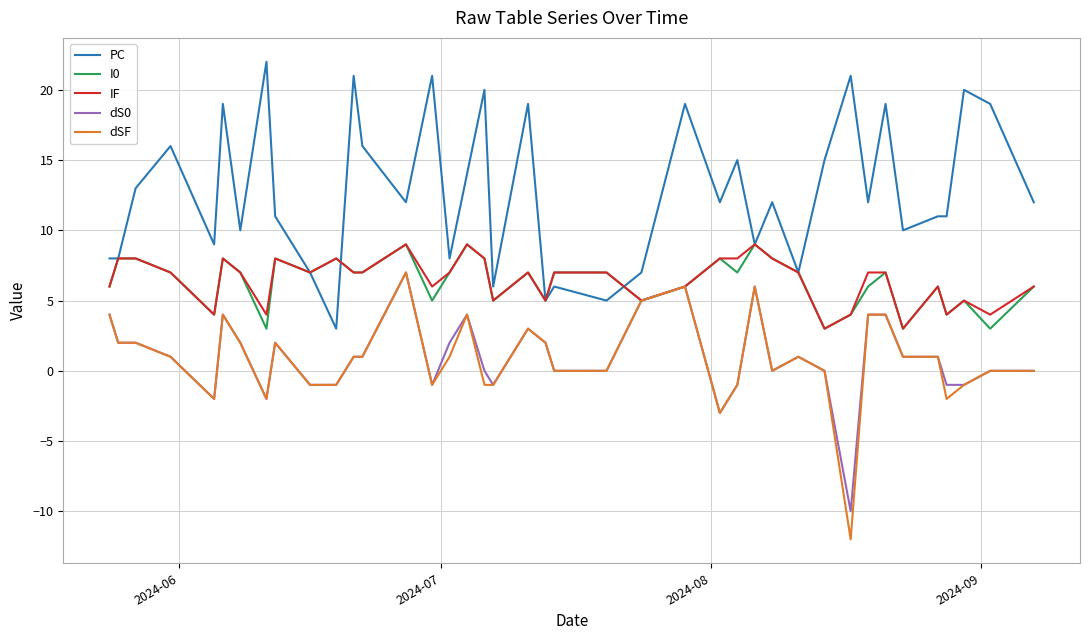

What is the minimum value shown in the chart?

-12